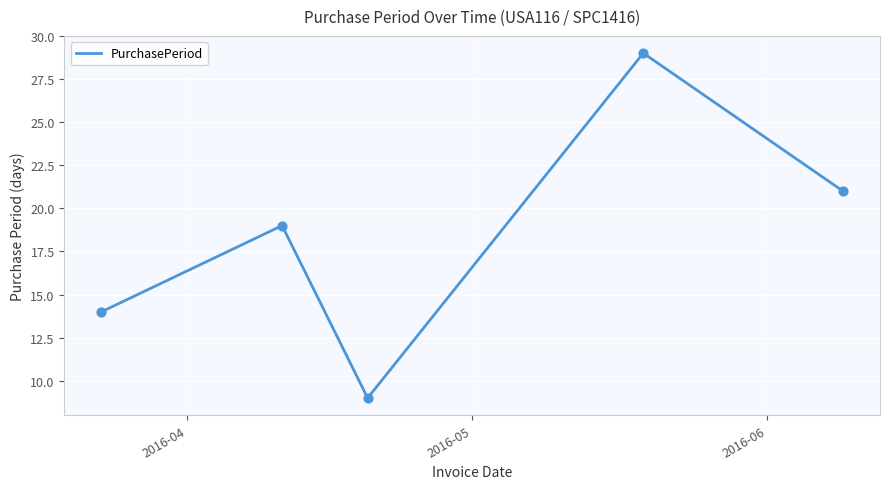

True or false: the data has more than 0 interior local peaks.

True